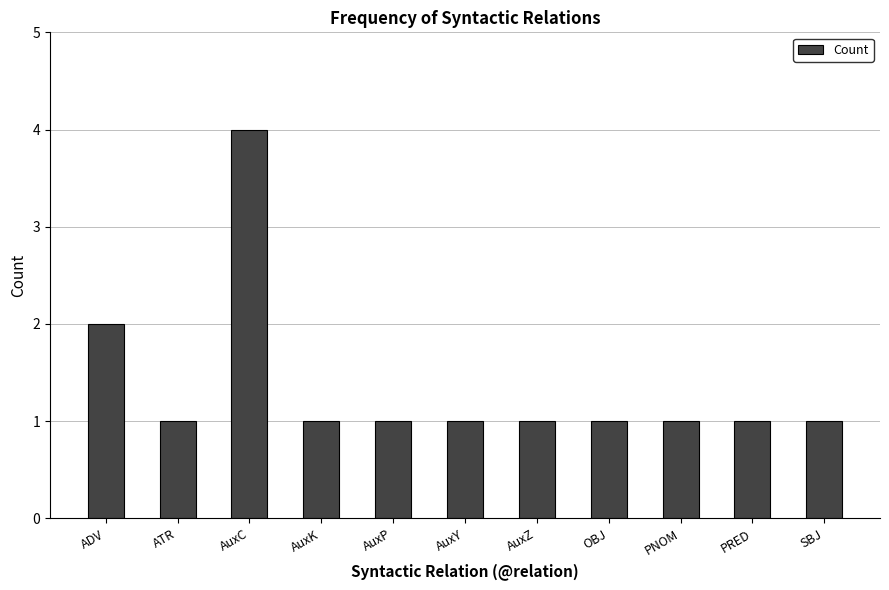

Reading left to right, what are all the values shown in this chart?

2	1	4	1	1	1	1	1	1	1	1